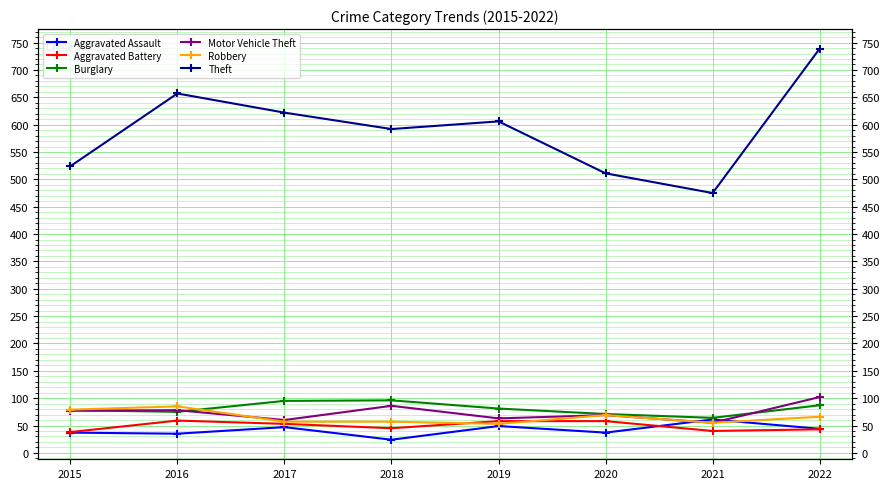

What is the difference between the maximum and minimum values in the Aggravated Assault series?

37